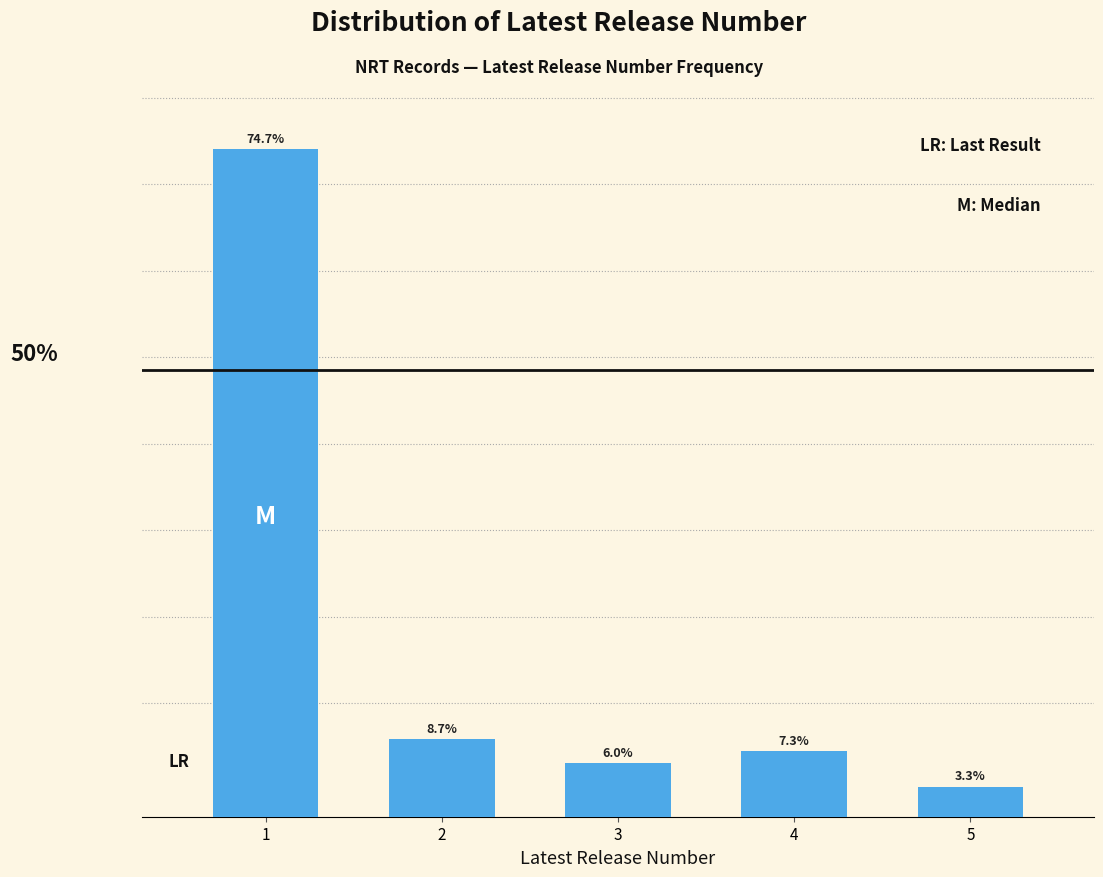

Rank the categories by value from highest to lowest.

1, 2, 4, 3, 5